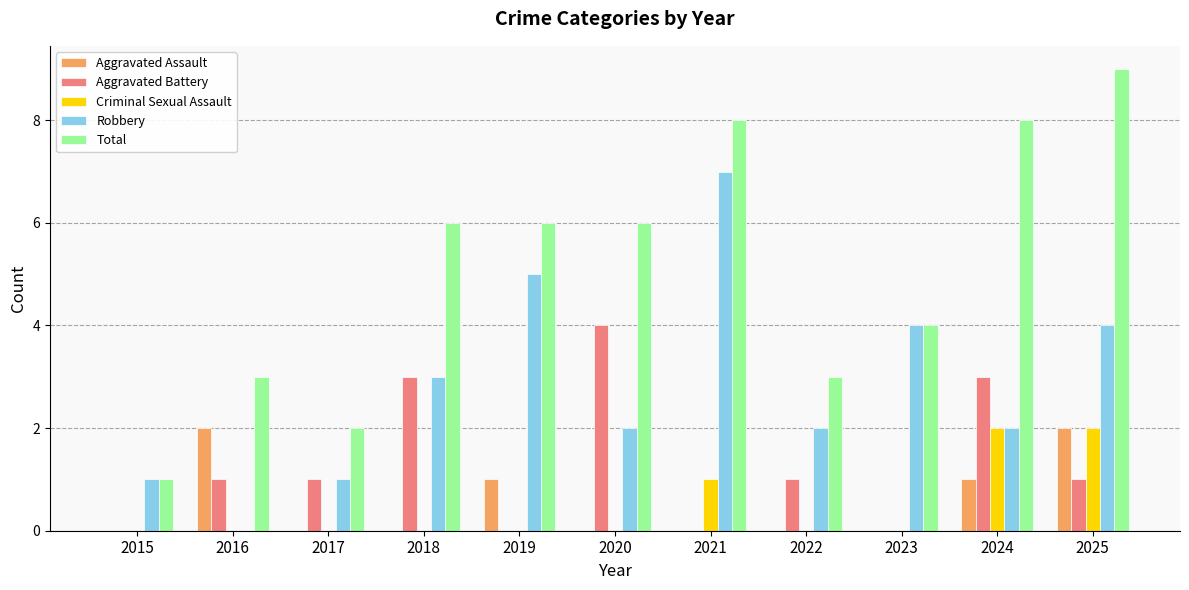

What is the sum of all Aggravated Assault values?

6